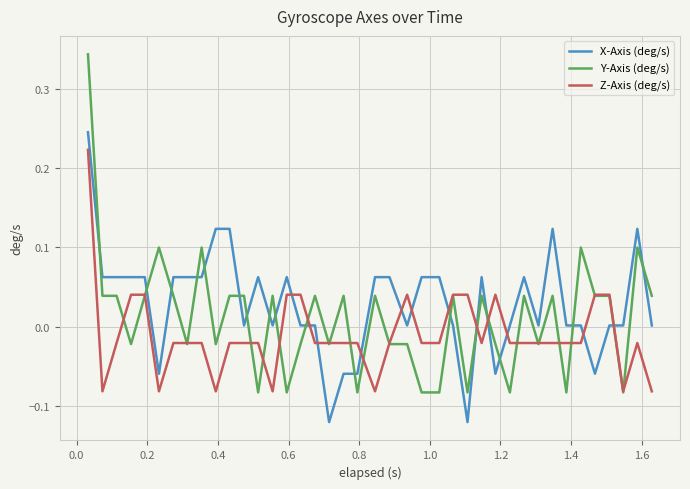

List the series in order of their overall mean, highest first.

X-Axis (deg/s), Y-Axis (deg/s), Z-Axis (deg/s)